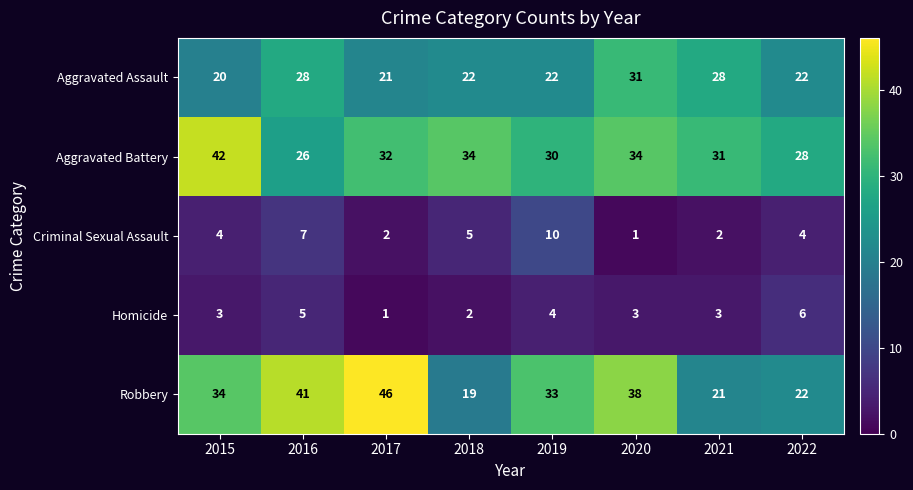

True or false: Aggravated Assault has a value of 7 at 2021.

False